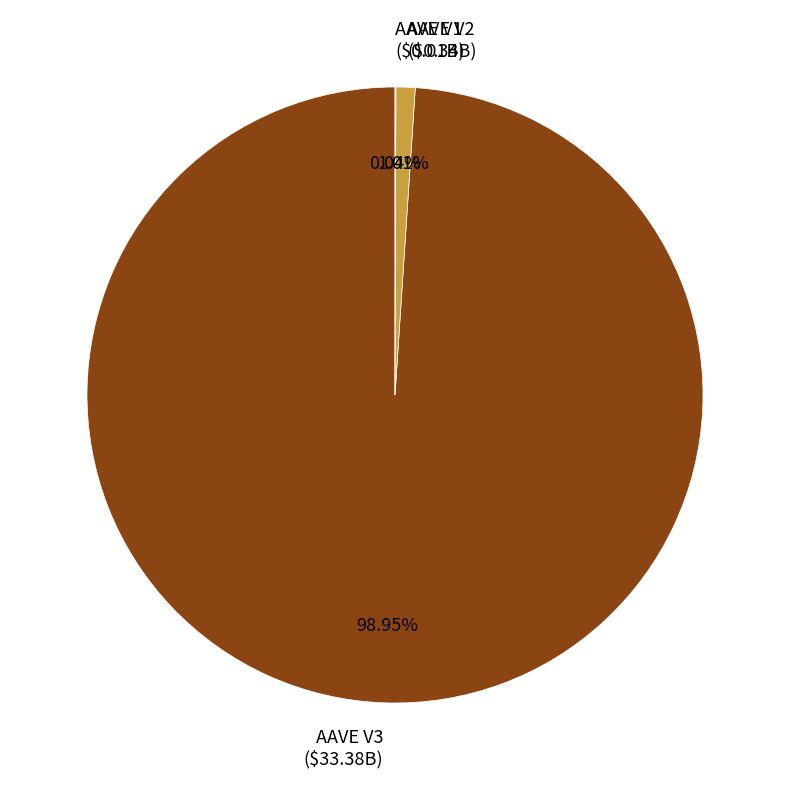

What percentage is the AAVE V2 slice, to the nearest percent?

1%